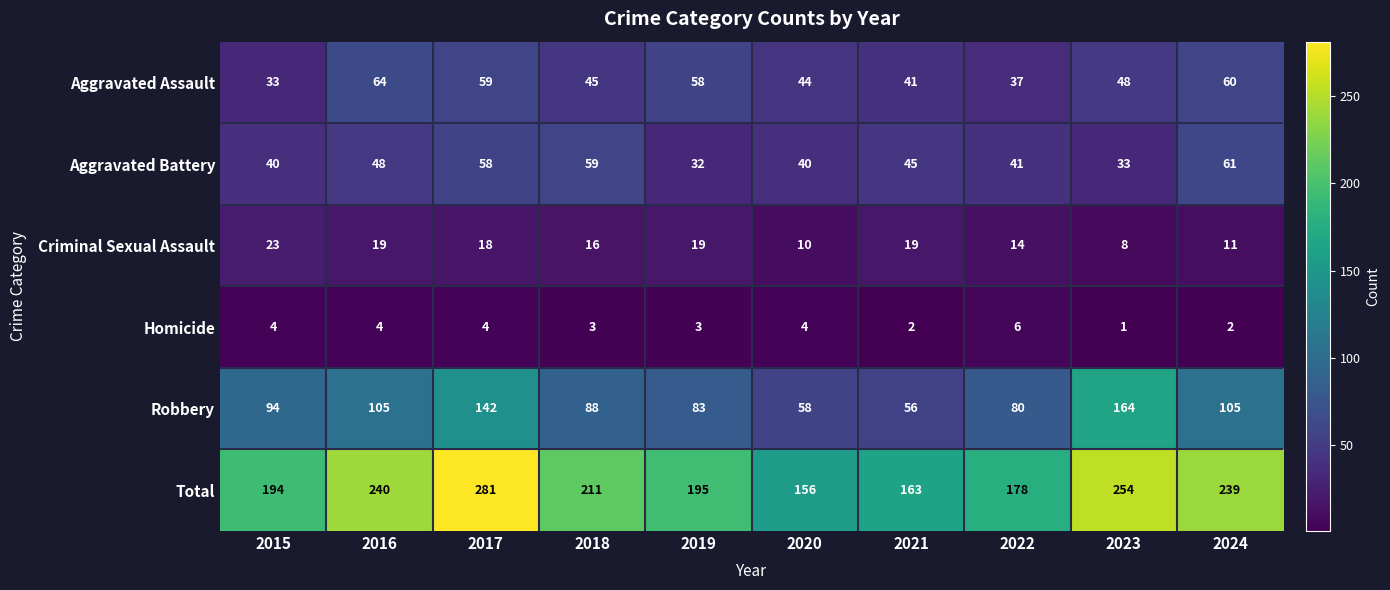

How many distinct data groups are displayed?

6